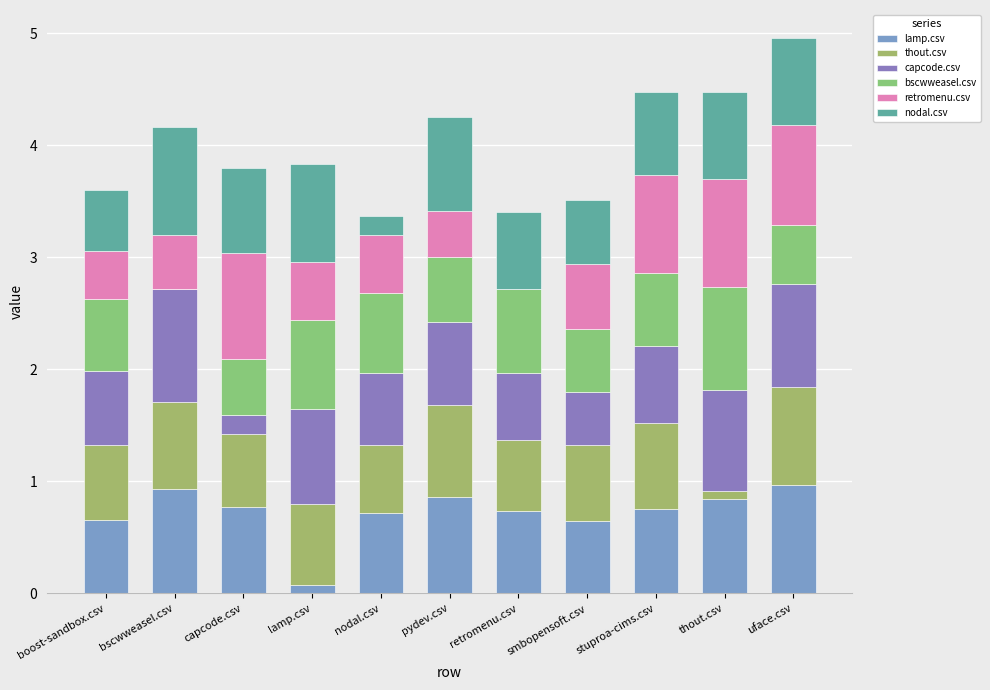

What are all the series names shown in the legend?

lamp.csv, thout.csv, capcode.csv, bscwweasel.csv, retromenu.csv, nodal.csv